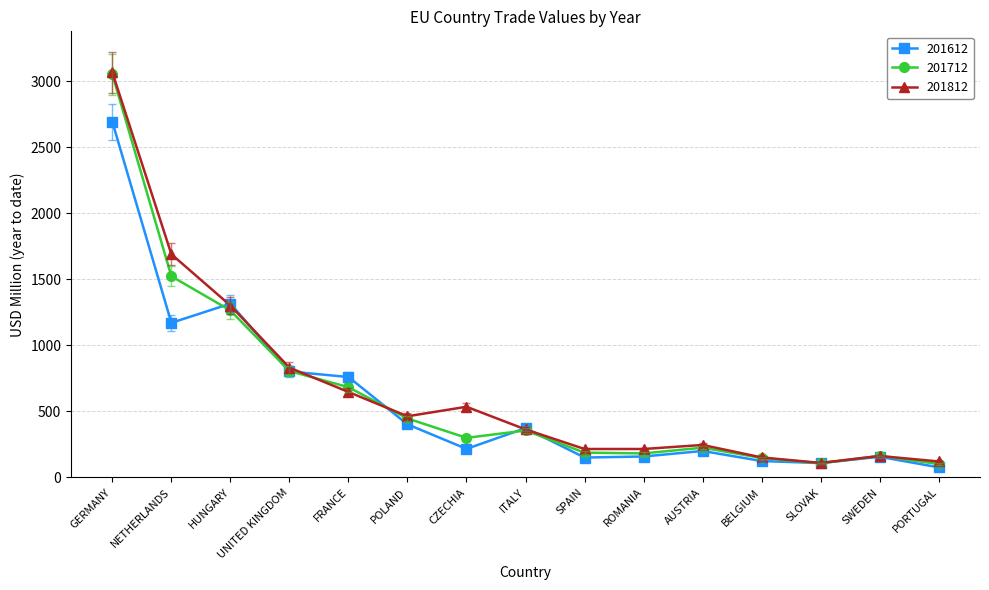

Which category has the lowest value across all series?

PORTUGAL